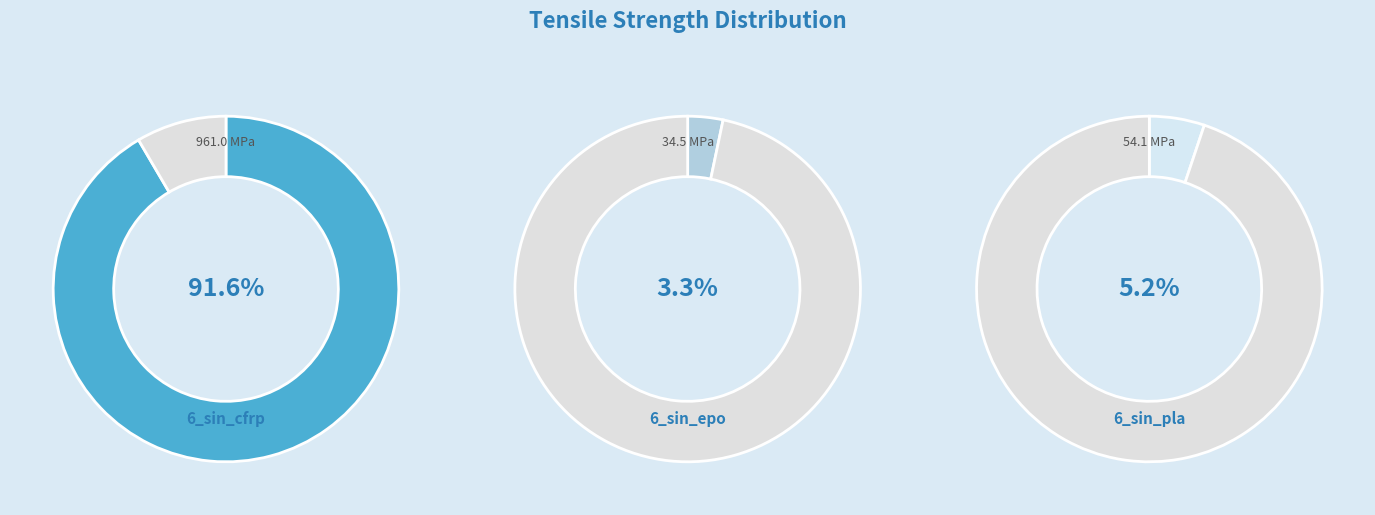

To the nearest percent, what is the combined percentage of 6_sin_epo and 6_sin_pla?

8%